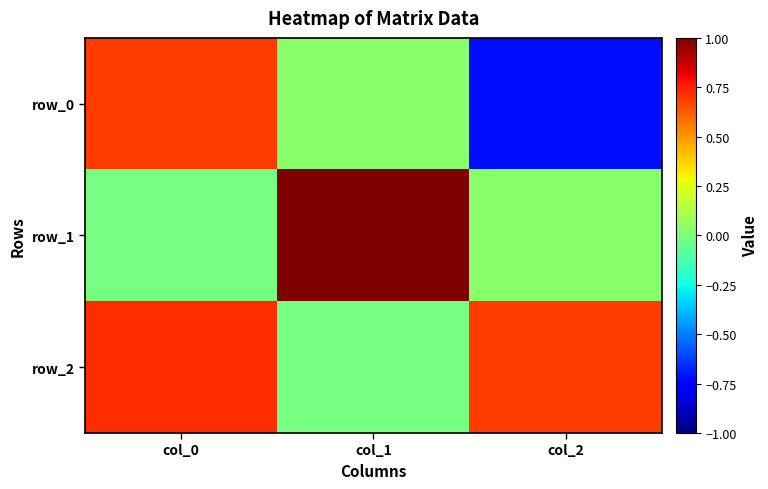

How many series are shown in this chart?

3